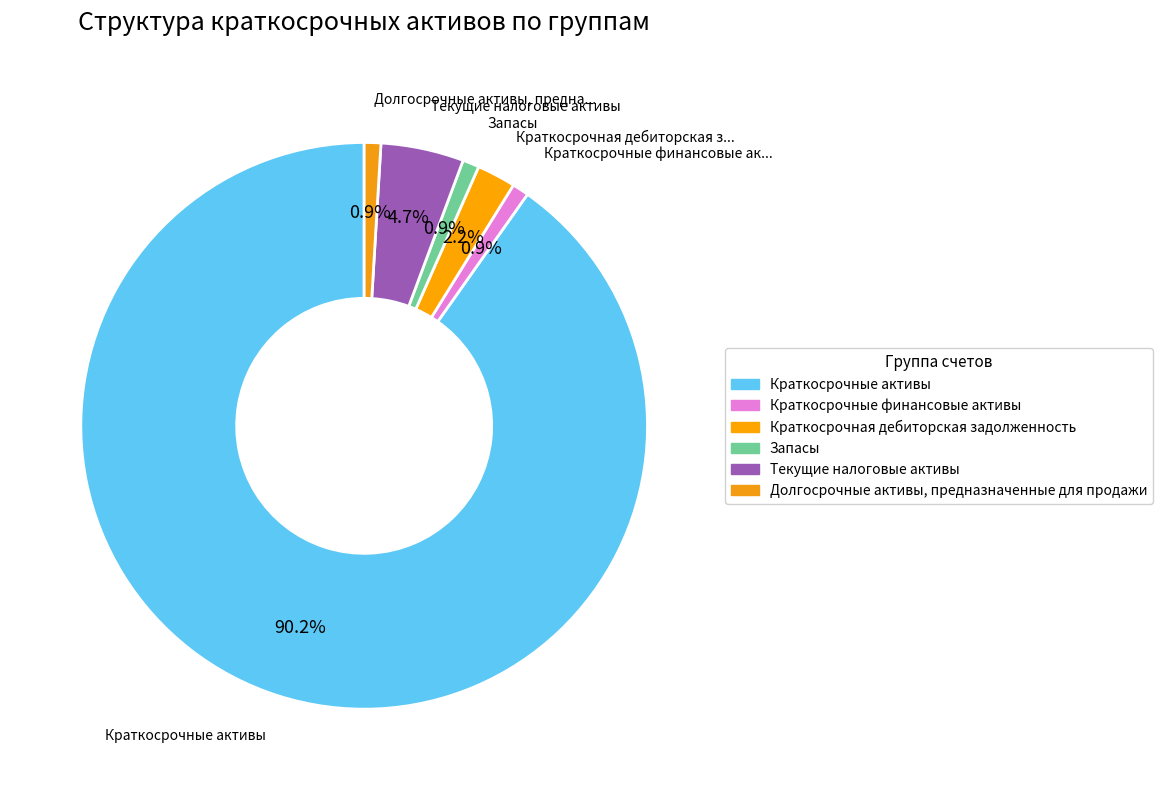

Is it true that Текущие налоговые активы is 5% of the pie?

True